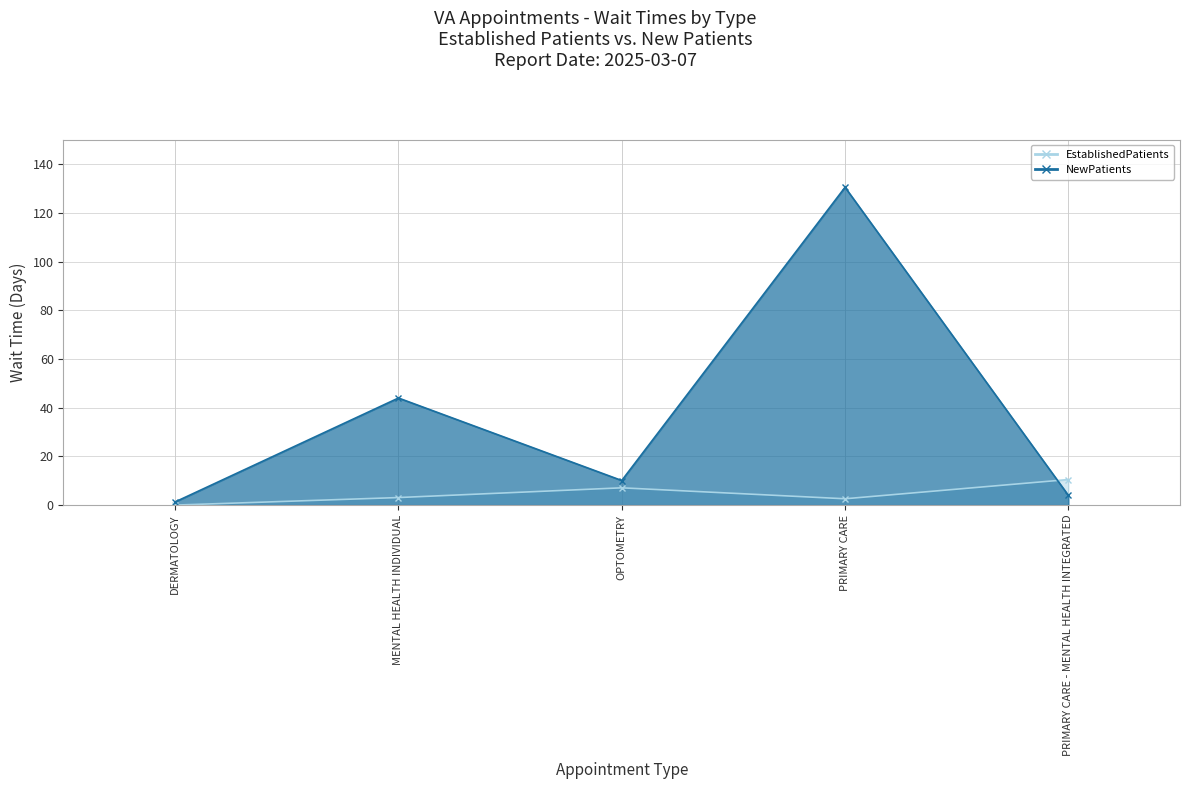

Reading left to right, what are all the values shown in this chart?

EstablishedPatients: 0.0	3.1	7.1	2.6	10.5
NewPatients: 1.3	44.0	10.1	130.6	4.0